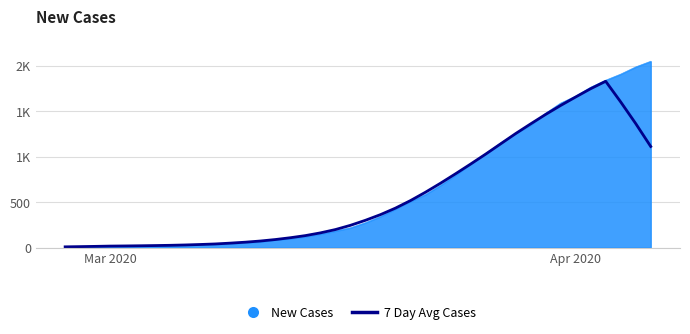

Does the chart have visible grid lines?

Yes